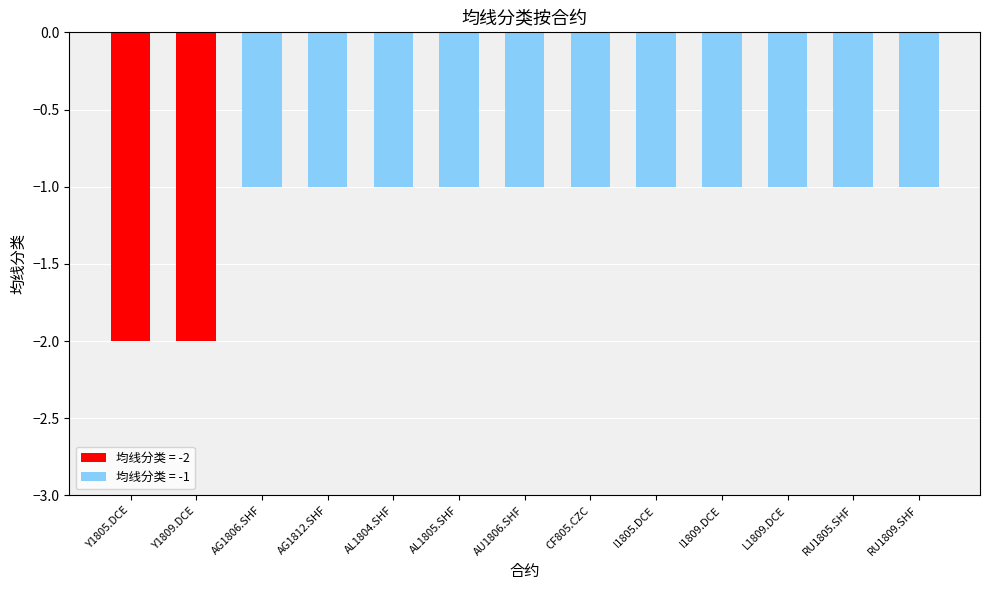

What is the greatest value displayed?

-1